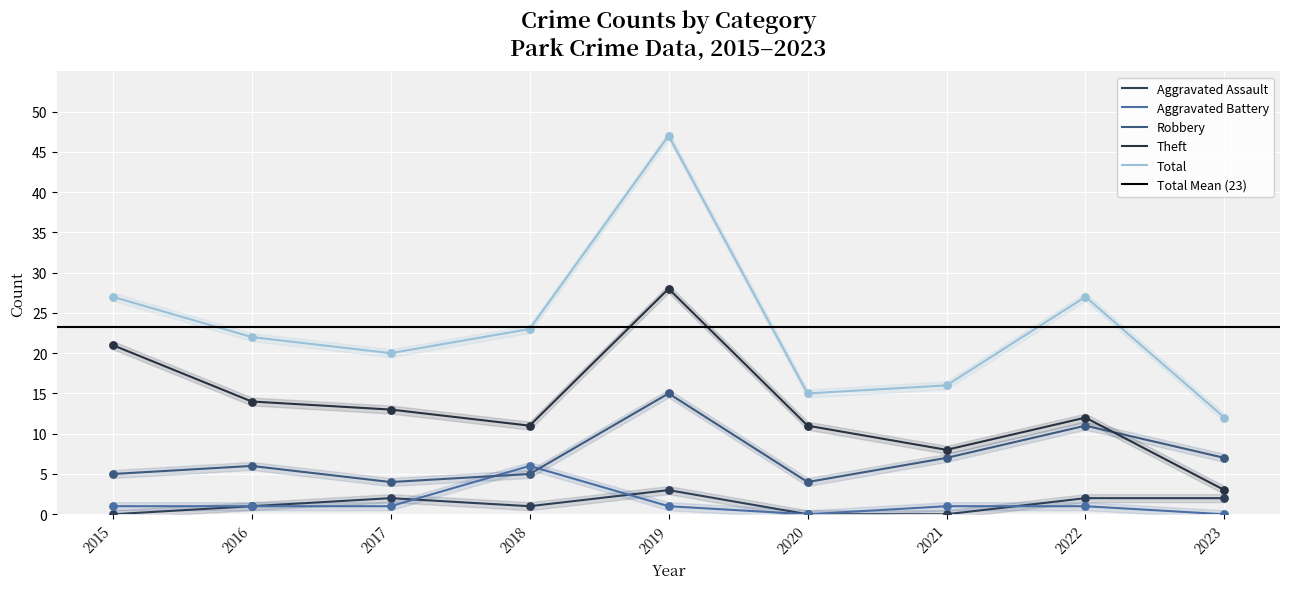

Which series has the largest total across all categories?

Total